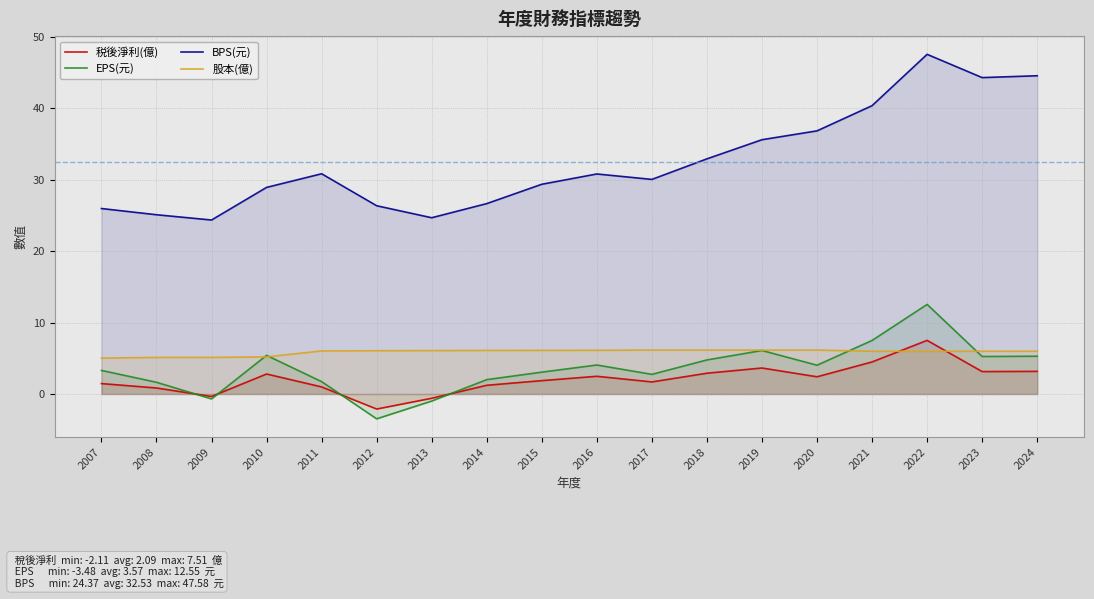

Which series has the largest range (max minus min)?

BPS(元)